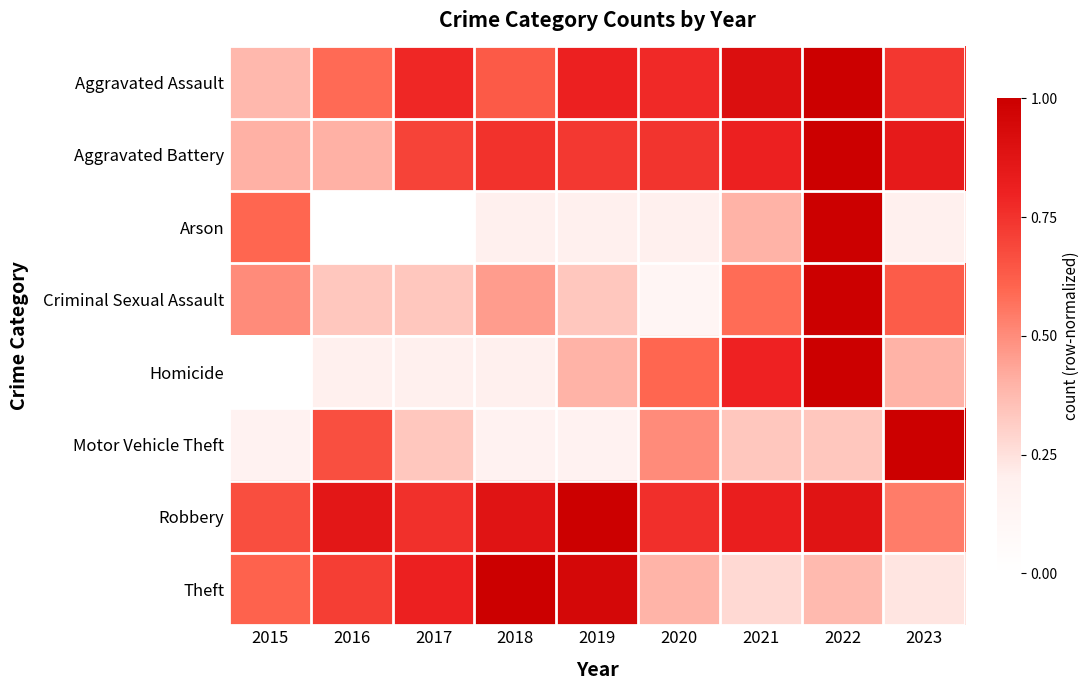

Reading right to left, list all the values displayed in this chart.

Aggravated Assault: 2023=0.7	2022=1.0	2021=0.9	2020=0.8	2019=0.8	2018=0.6	2017=0.8	2016=0.6	2015=0.4
Aggravated Battery: 2023=0.8	2022=1.0	2021=0.8	2020=0.7	2019=0.7	2018=0.8	2017=0.7	2016=0.4	2015=0.4
Arson: 2023=0.2	2022=1.0	2021=0.4	2020=0.2	2019=0.2	2018=0.2	2017=0.0	2016=0.0	2015=0.6
Criminal Sexual Assault: 2023=0.6	2022=1.0	2021=0.6	2020=0.1	2019=0.3	2018=0.5	2017=0.3	2016=0.3	2015=0.5
Homicide: 2023=0.4	2022=1.0	2021=0.8	2020=0.6	2019=0.4	2018=0.2	2017=0.2	2016=0.2	2015=0.0
Motor Vehicle Theft: 2023=1.0	2022=0.3	2021=0.3	2020=0.5	2019=0.2	2018=0.2	2017=0.3	2016=0.7	2015=0.2
Robbery: 2023=0.5	2022=0.9	2021=0.8	2020=0.8	2019=1.0	2018=0.9	2017=0.8	2016=0.9	2015=0.7
Theft: 2023=0.2	2022=0.4	2021=0.3	2020=0.4	2019=1.0	2018=1.0	2017=0.8	2016=0.7	2015=0.6